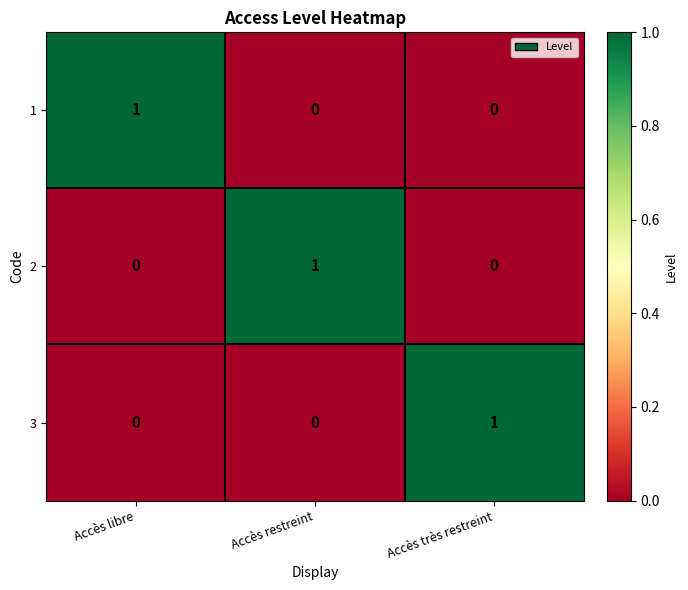

The 1 series shows 0 at Accès restreint. True or false?

True